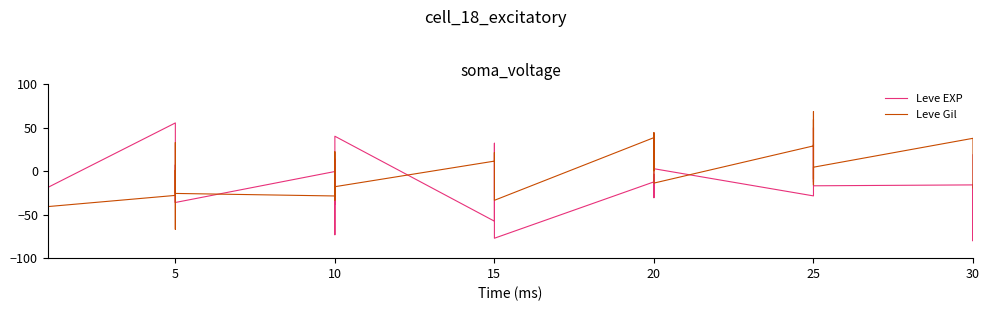

How many values in the Leve EXP series are below -3?

21